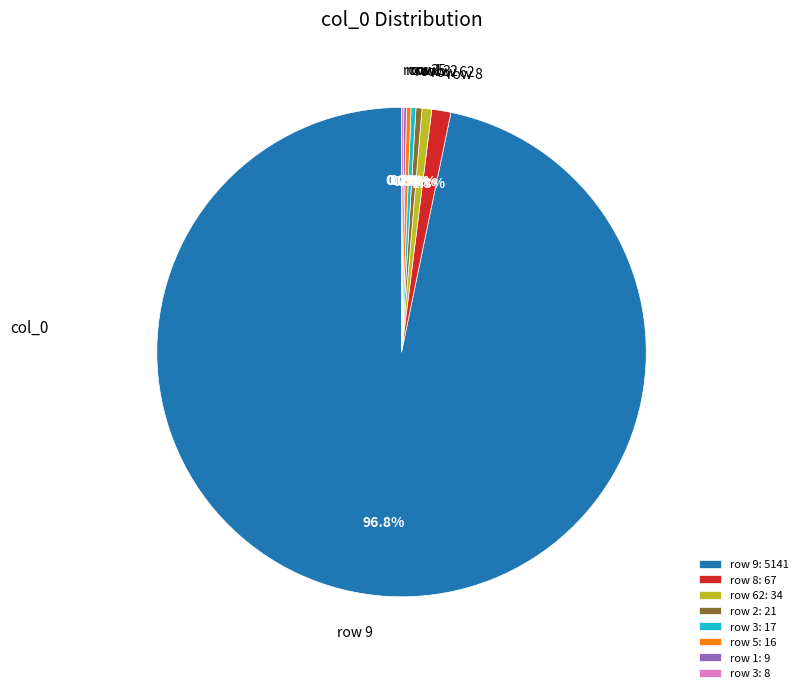

How much of the chart is everything except row 8: 67?

98.7%